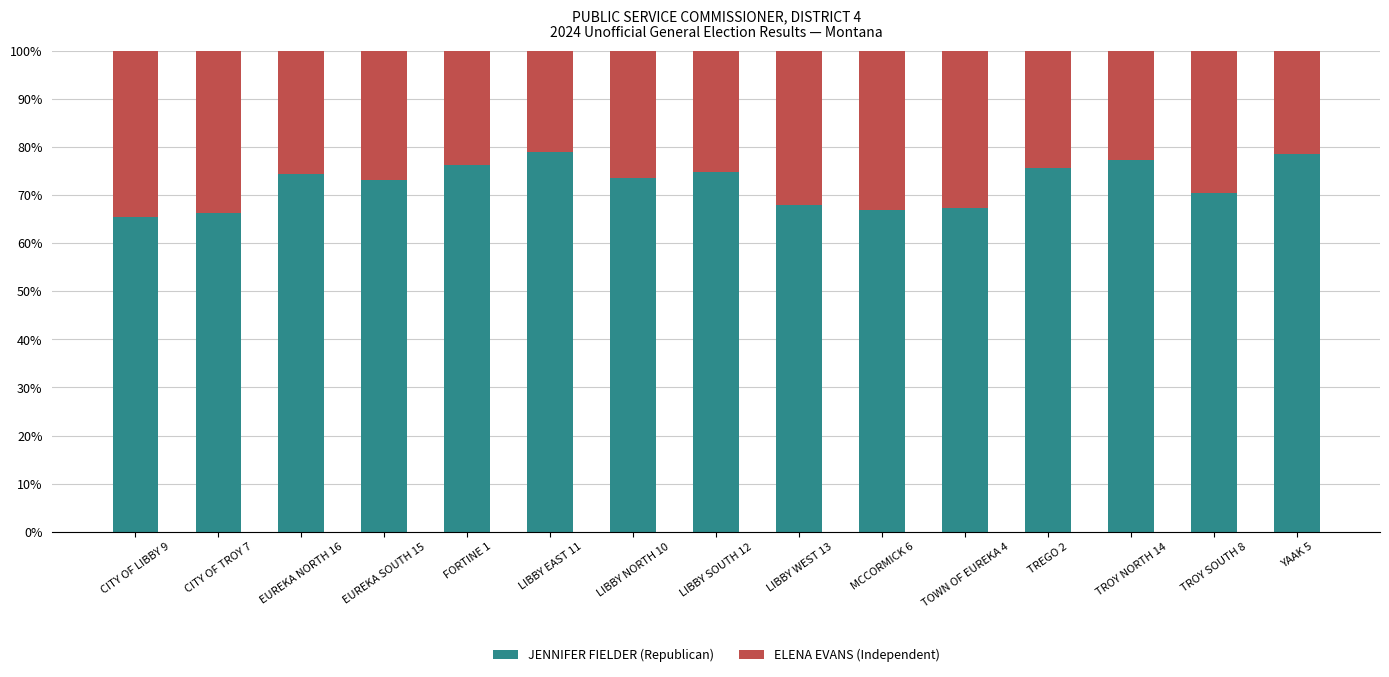

The value of JENNIFER FIELDER (Republican) at LIBBY NORTH 10 is 73.5. True or false?

True